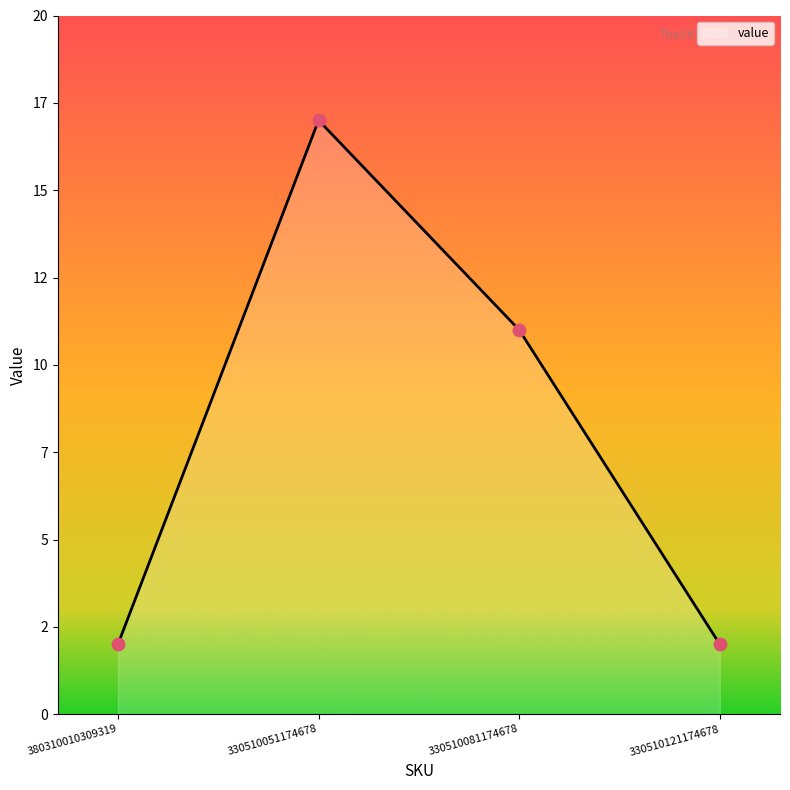

Does the chart have visible grid lines?

No